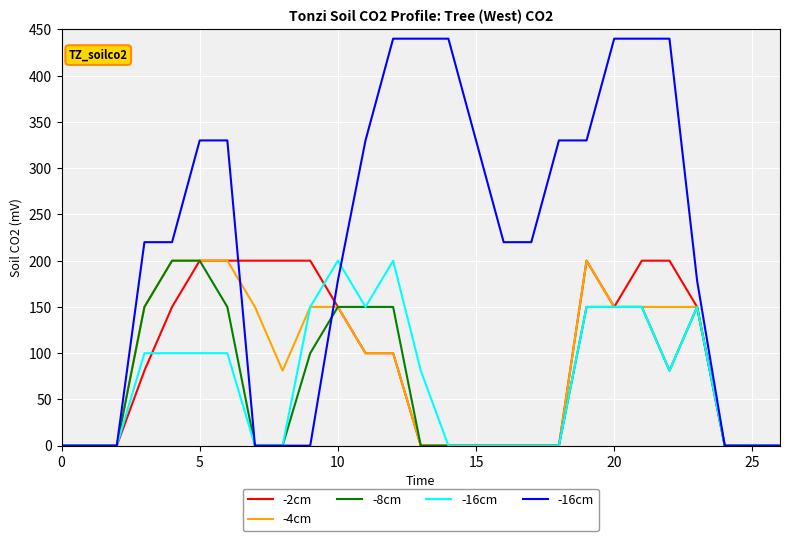

At which category does the chart reach its peak across all series?

12